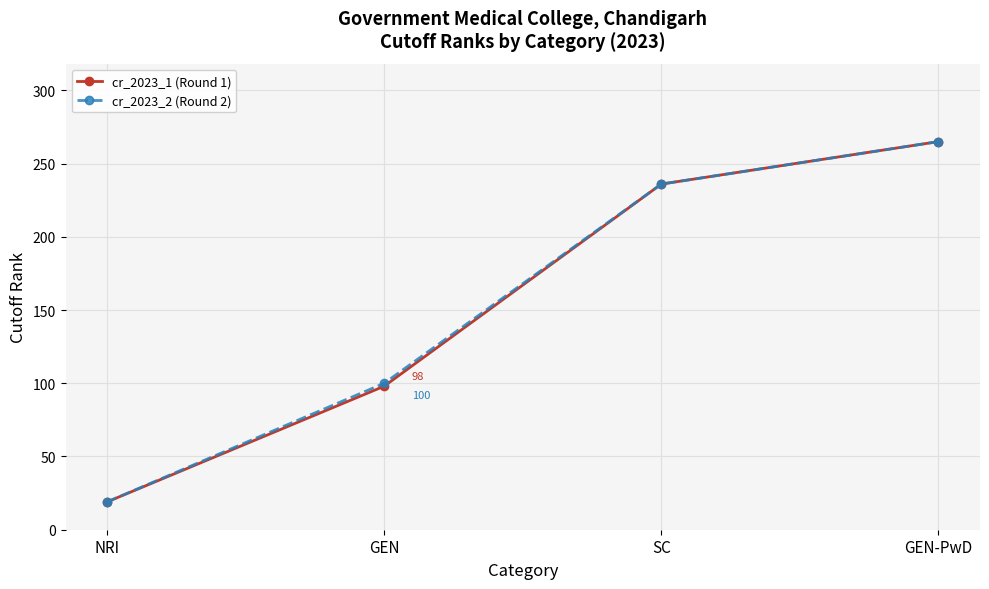

Count the cr_2023_2 (Round 2) values in the range 100 to 265.

3